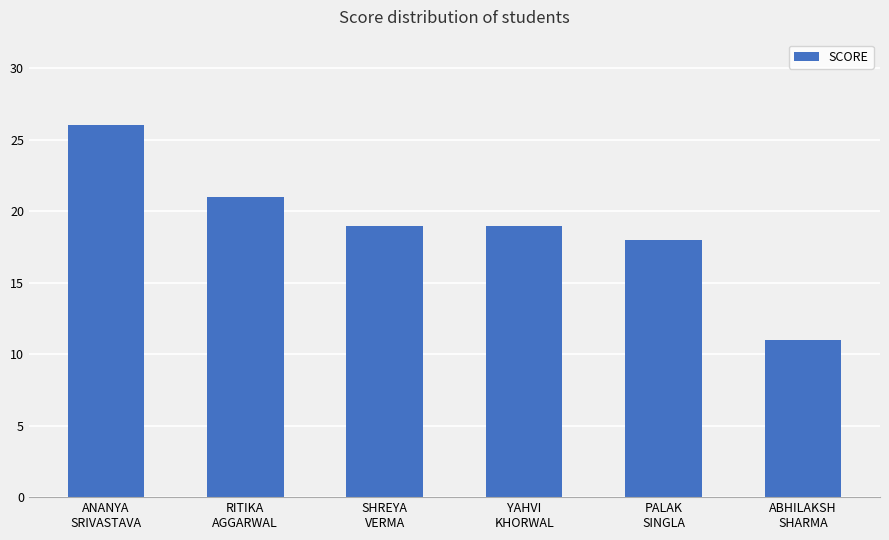

Approximately how many times larger is the value at ANANYA
SRIVASTAVA compared to SHREYA
VERMA?

1.4